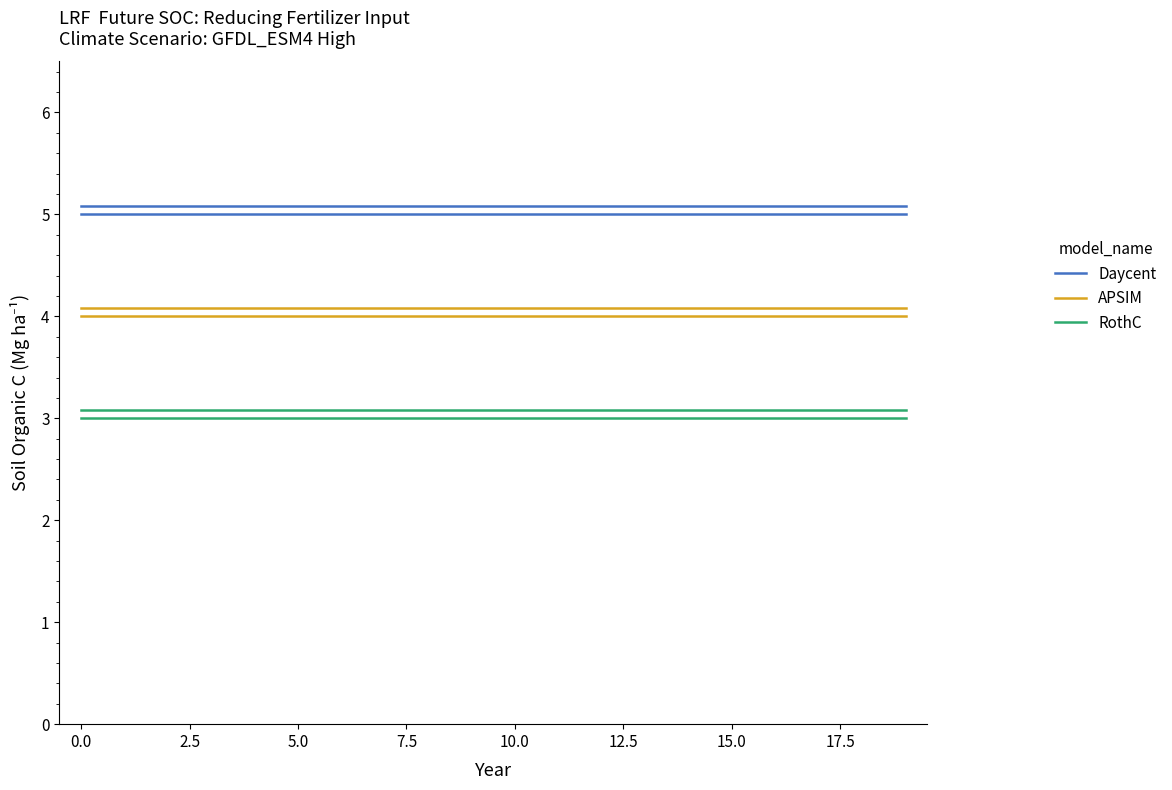

What is the maximum value shown in the chart?

5